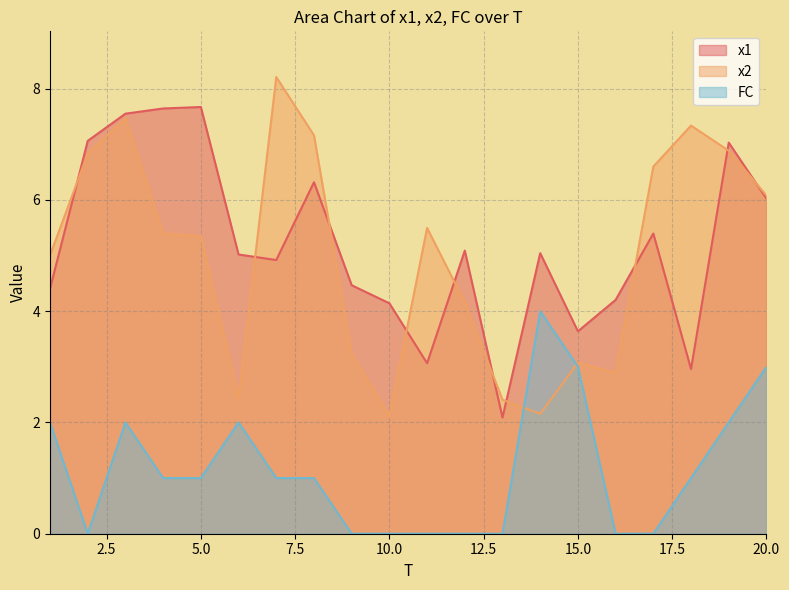

Count the number of categories in the chart.

20